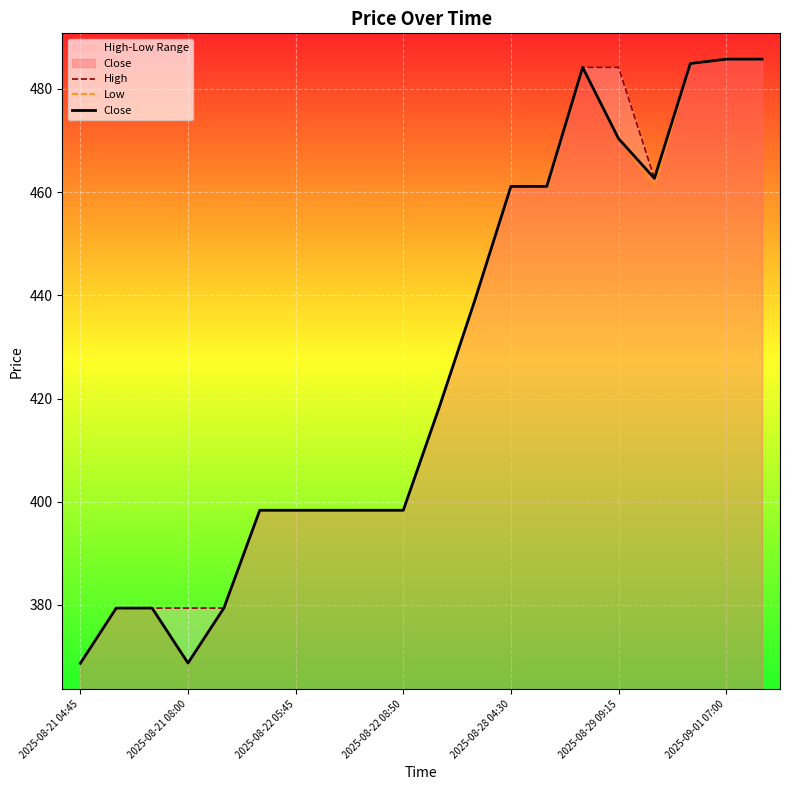

Reading right to left, extract all data points from this chart.

High: 485.8	485.8	484.9	462.6	484.1	484.1	461.1	461.1	439.1	418.2	398.4	398.4	398.4	398.4	398.4	379.4	379.4	379.4	379.4	368.7
Low: 485.8	485.8	484.9	461.1	470.4	484.1	461.1	461.1	439.1	418.2	398.4	398.4	398.4	398.4	398.4	379.4	368.8	379.4	379.4	368.7
Close: 485.8	485.8	484.9	462.6	470.4	484.1	461.1	461.1	439.1	418.2	398.4	398.4	398.4	398.4	398.4	379.4	368.8	379.4	379.4	368.7